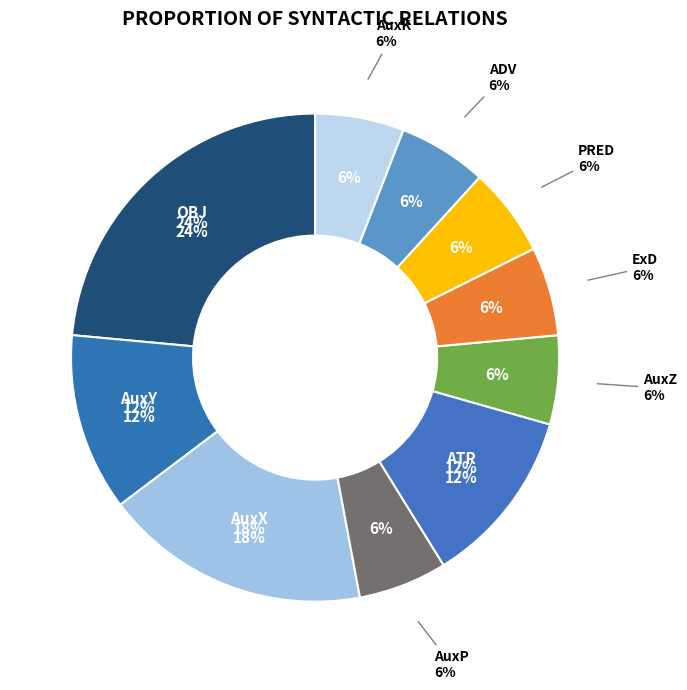

How many segments does this pie chart have?

10